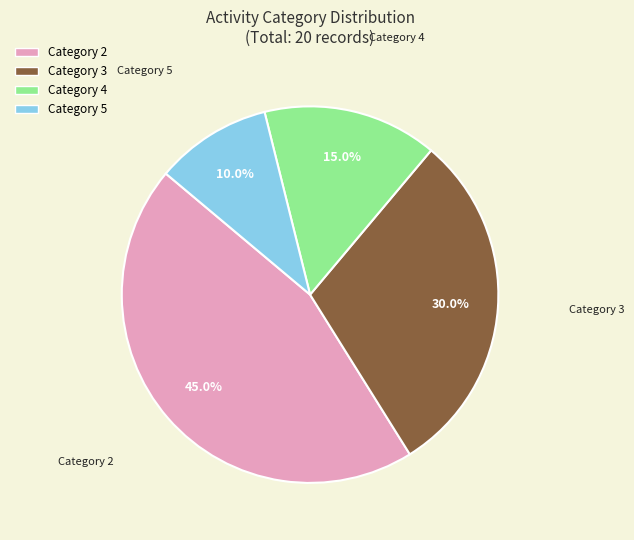

To the nearest percent, what percentage of the pie is Category 3?

30%